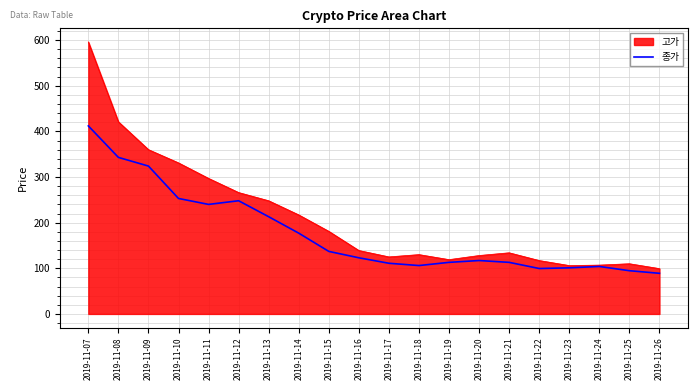

What is the spread (max minus min) of values at 2019-11-21?

21.0